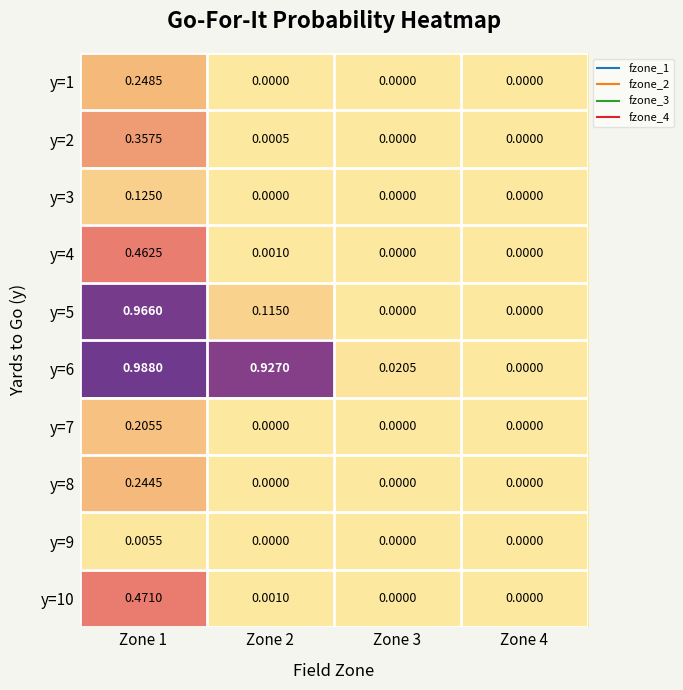

Which series has the widest spread of values?

y=6